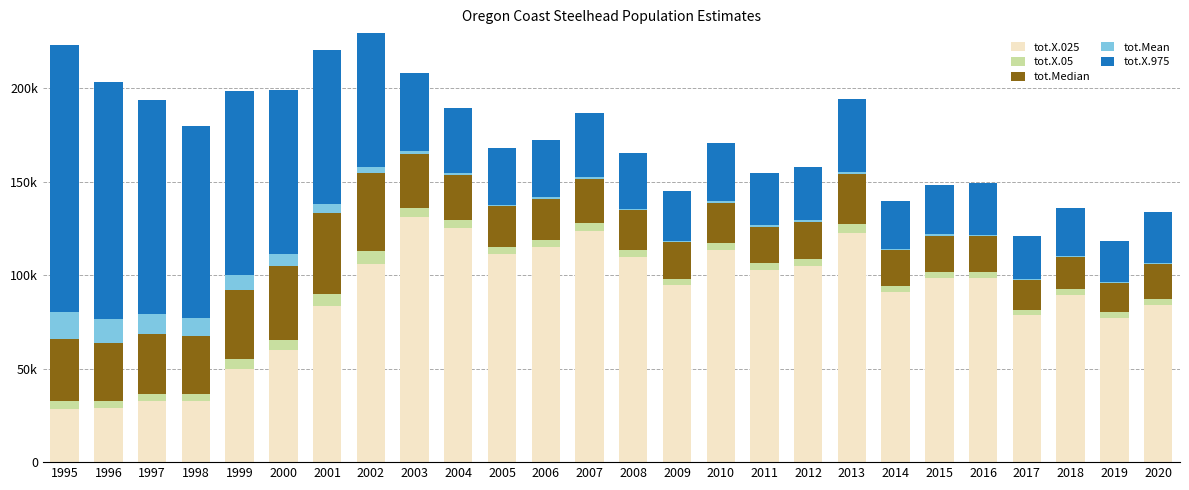

What is the maximum value for tot.X.025?

130983.3